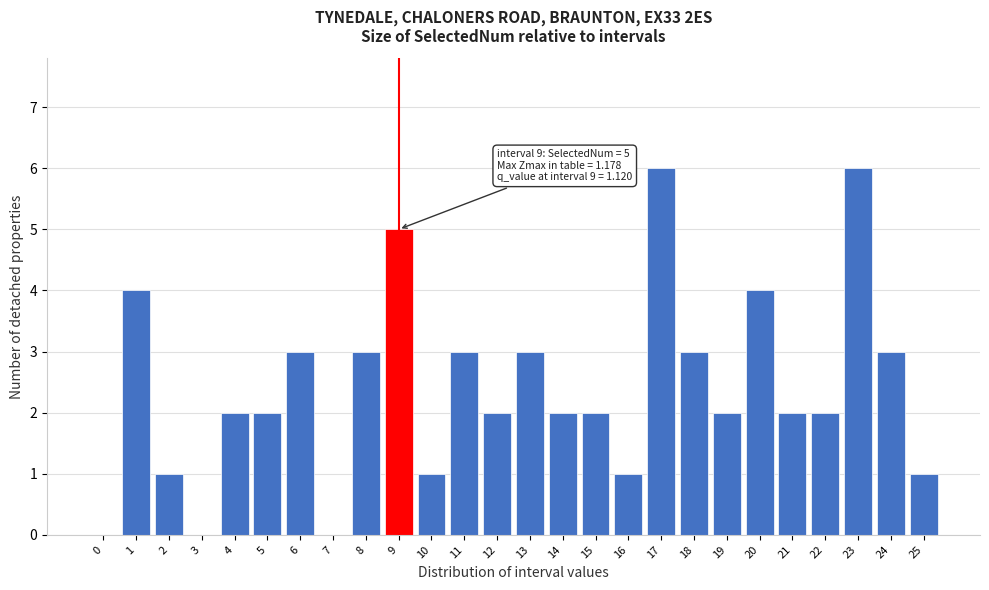

Reading left to right, list all the values displayed in this chart.

0=0	1=4	2=1	3=0	4=2	5=2	6=3	7=0	8=3	9=5	10=1	11=3	12=2	13=3	14=2	15=2	16=1	17=6	18=3	19=2	20=4	21=2	22=2	23=6	24=3	25=1